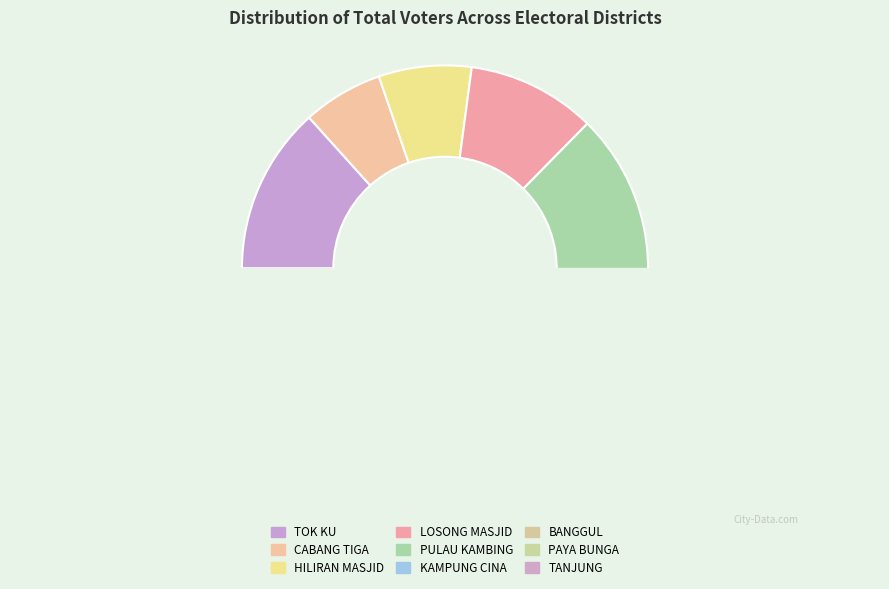

Is the sum of KAMPUNG CINA and BANGGUL greater than half?

No